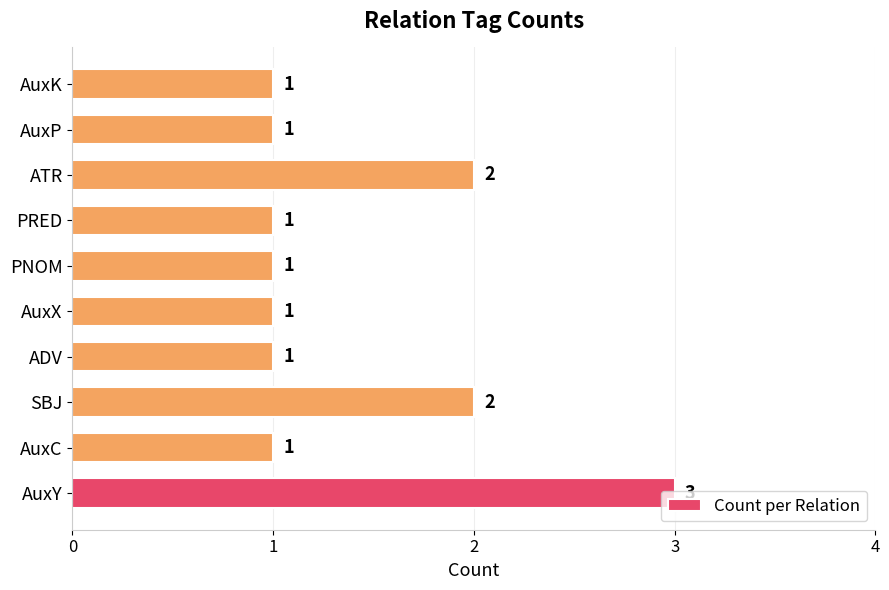

Which category has the highest value across all series?

AuxY